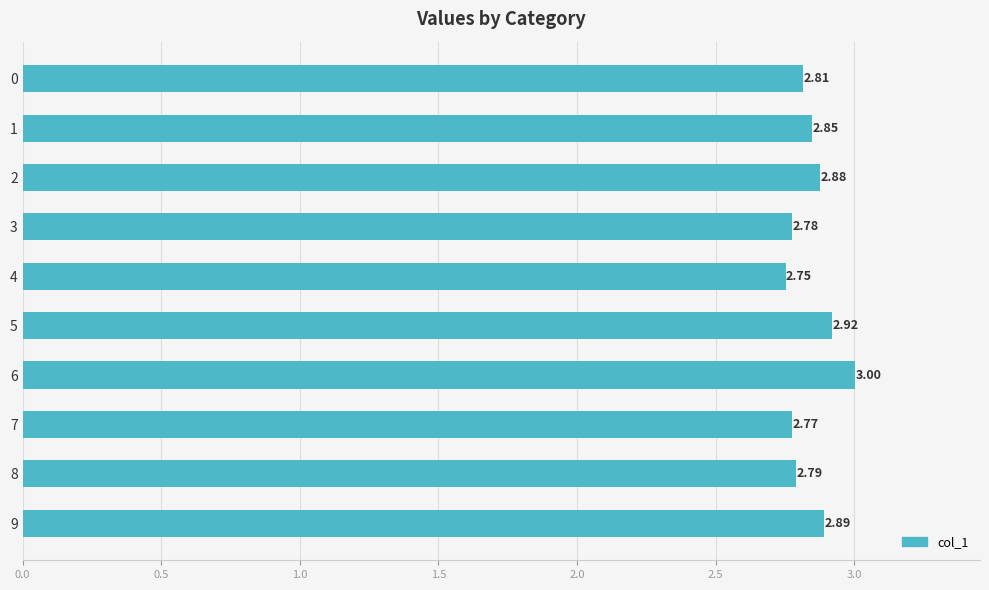

What is the change in value from 3 to 5?

+0.1